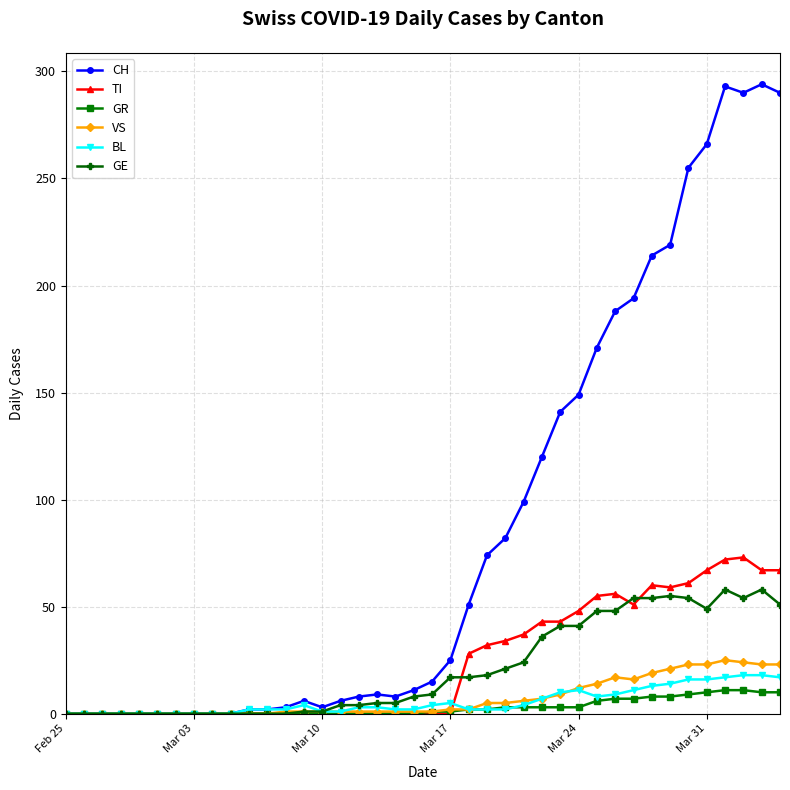

At how many categories does at least one series exceed 152?

11